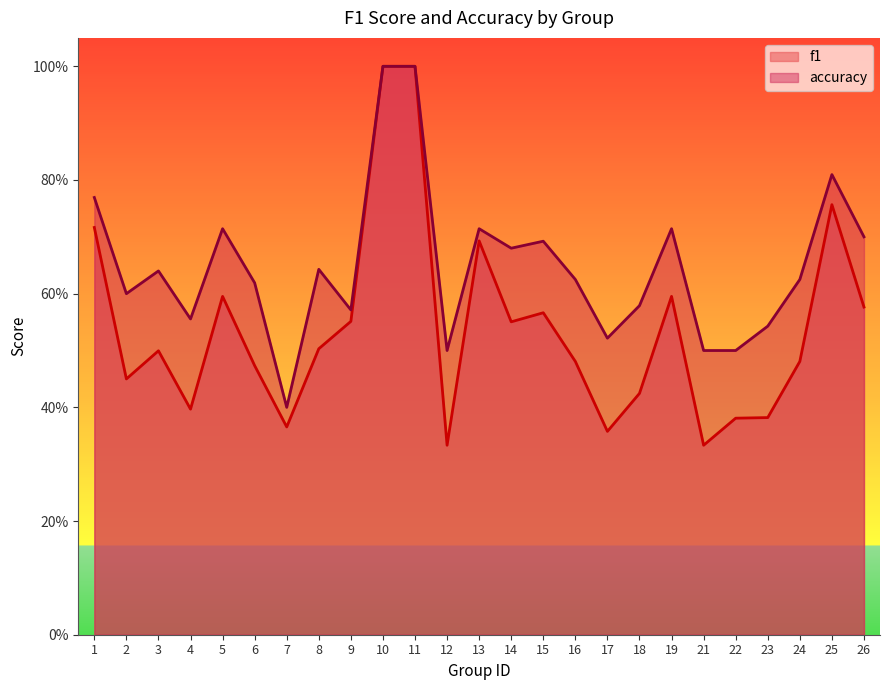

At 5, list the series in order from largest to smallest.

accuracy, f1